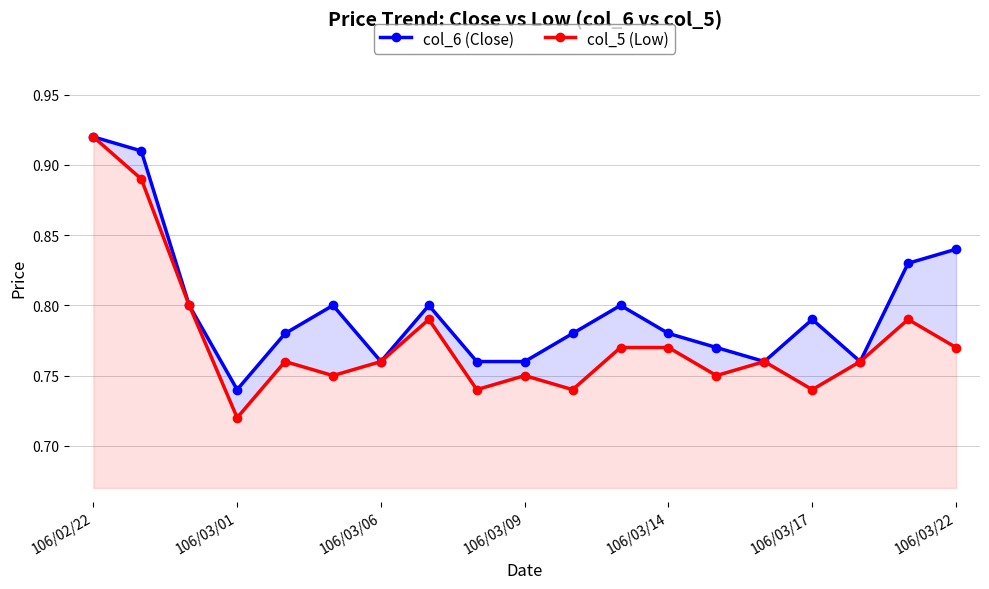

True or false: col_6 (Close) and col_5 (Low) intersect in this chart.

False